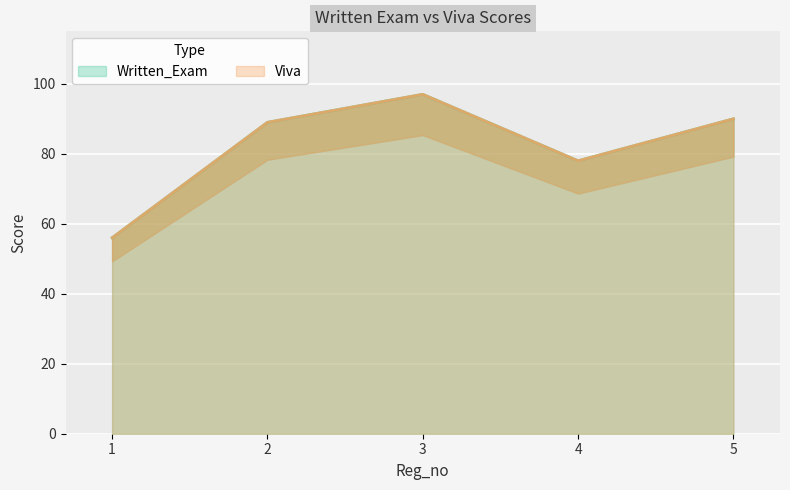

What is the average value of the Viva series?

82